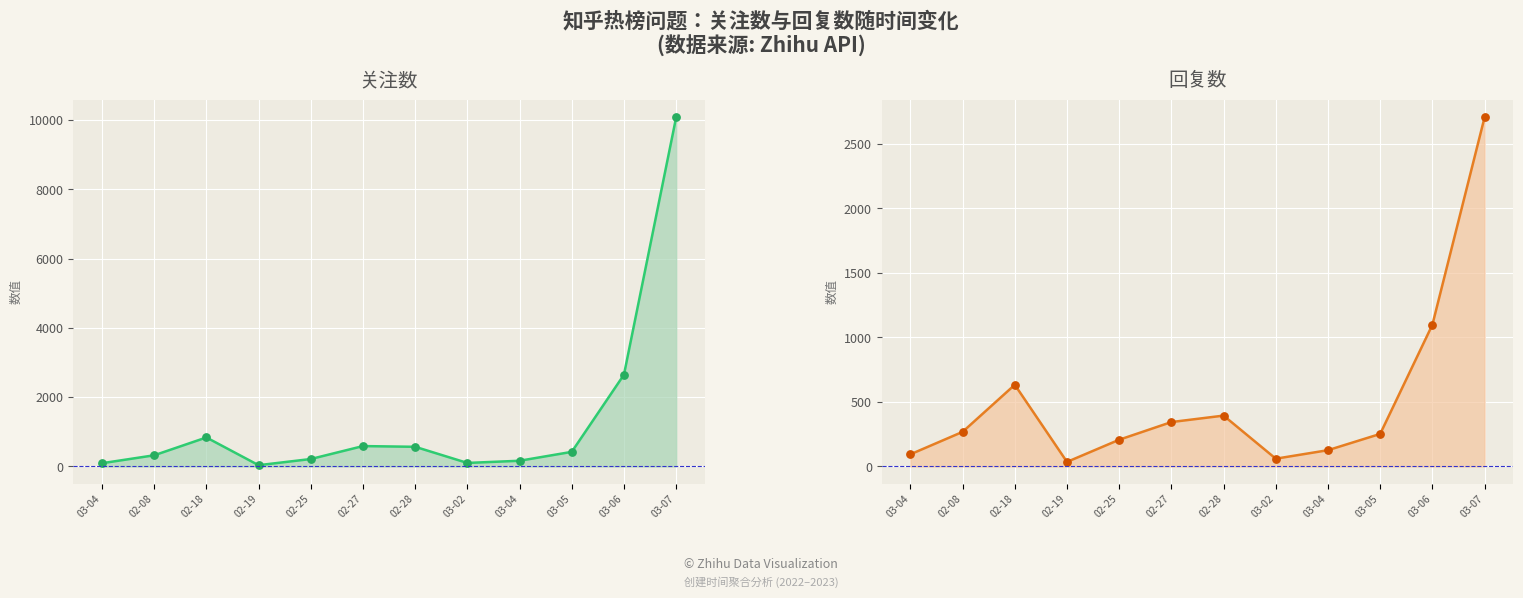

Is the value of 回复数 at 03-04 greater than the value of 关注数 at 03-04?

Yes